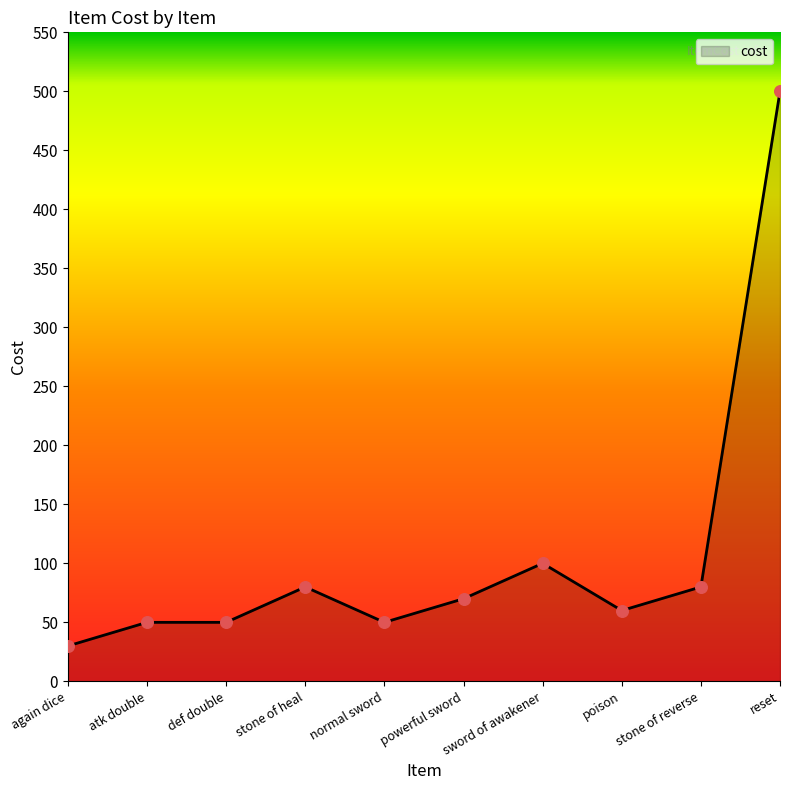

What is the difference between the maximum and minimum values?

470